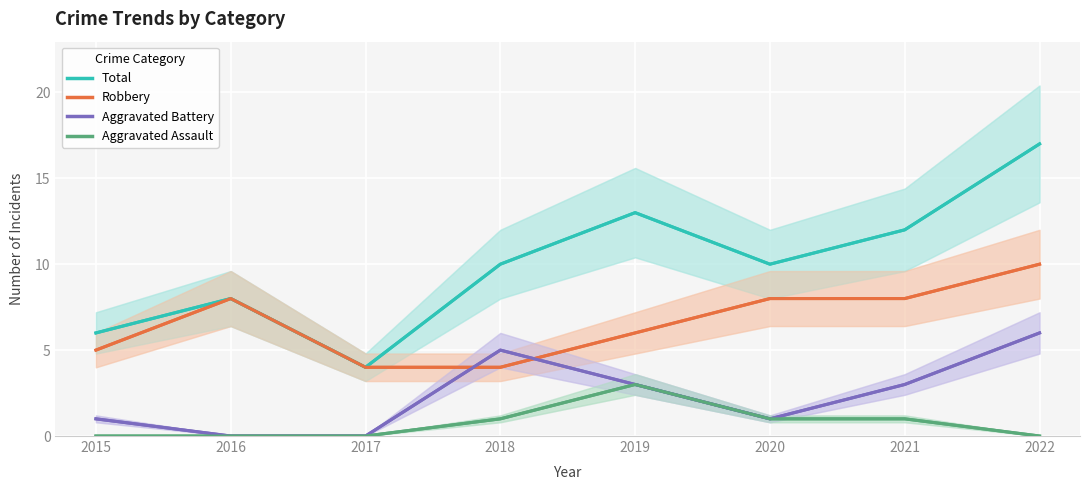

At which category does Aggravated Battery reach its first local valley?

2020